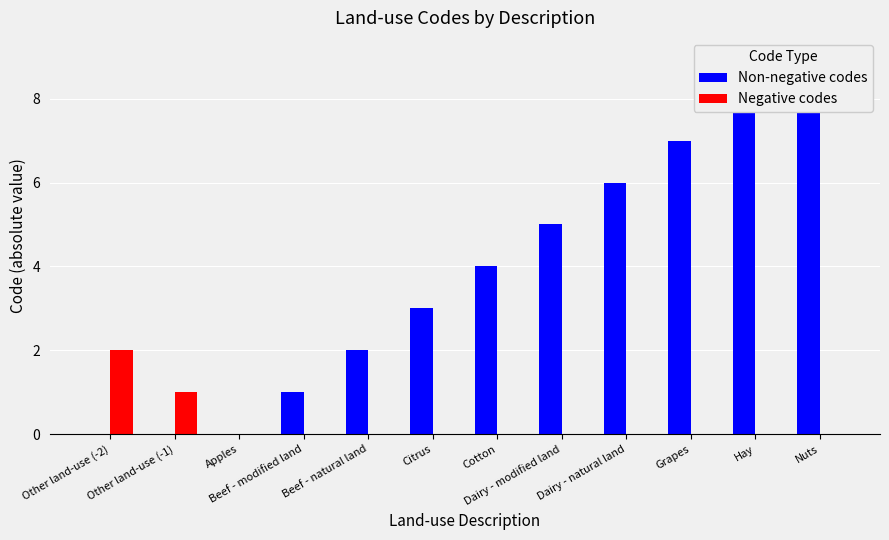

Is it true that Negative codes equals -1 at Cotton?

False